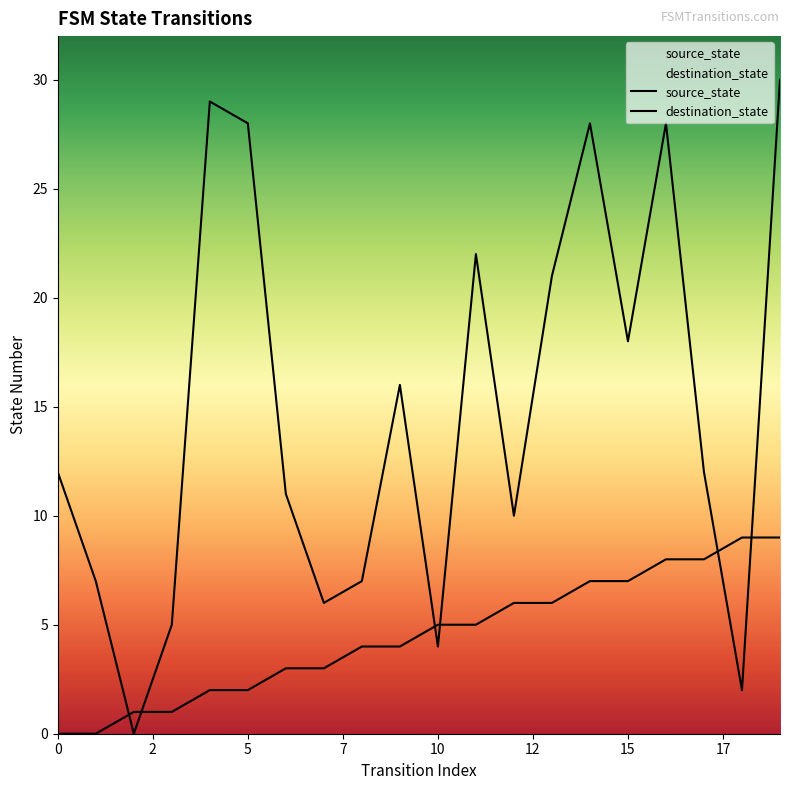

What is the difference between the source_state values at 14 and 17?

1